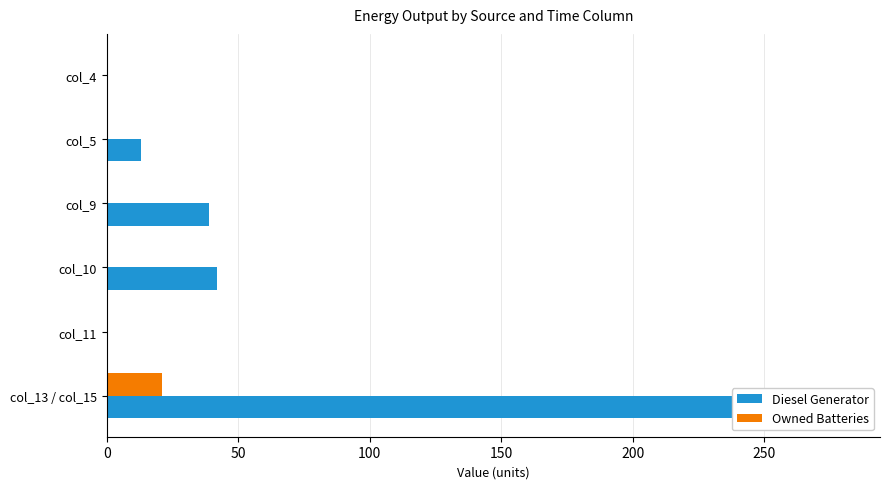

The value of Diesel Generator at col_13 / col_15 is 280.0. True or false?

True